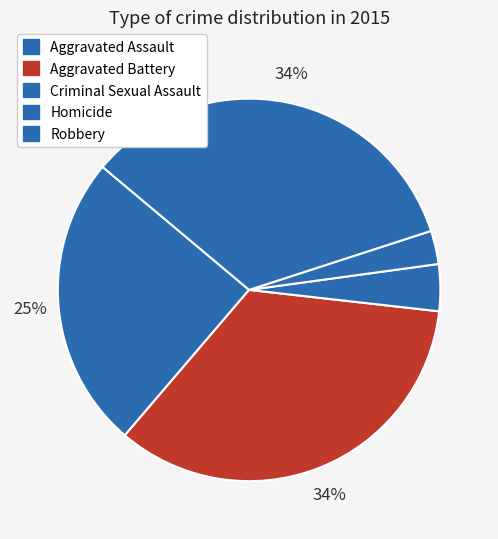

How many slices are in this pie chart?

5